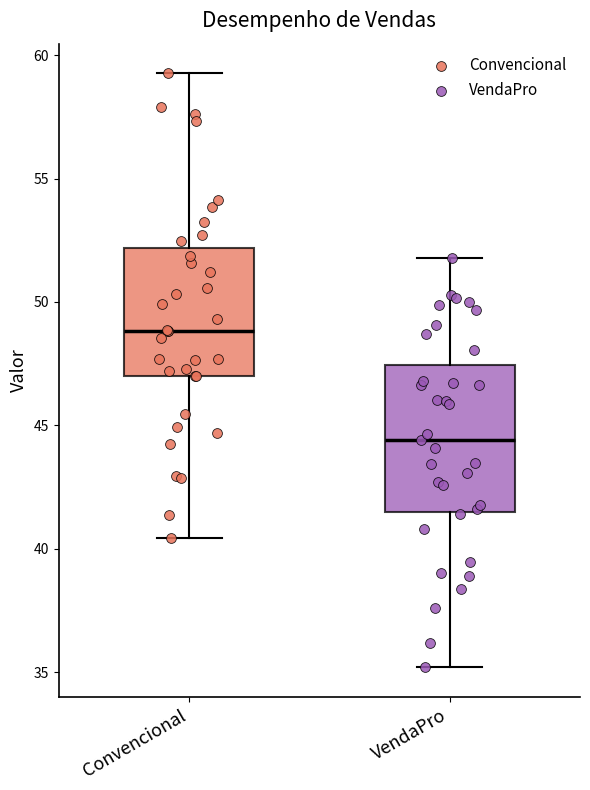

Which box's median line is the highest?

Convencional